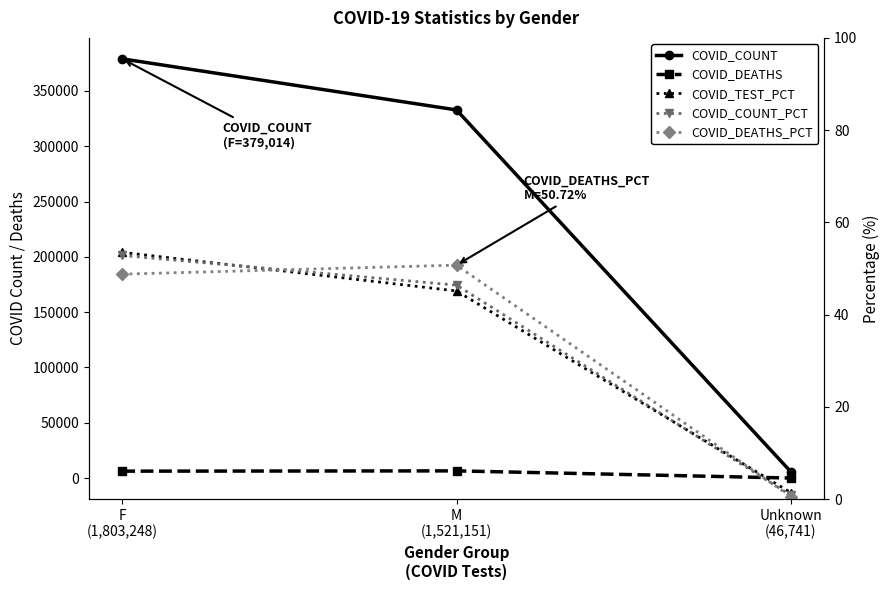

Which series changed the most between M
(1,521,151) and Unknown
(46,741)?

COVID_COUNT